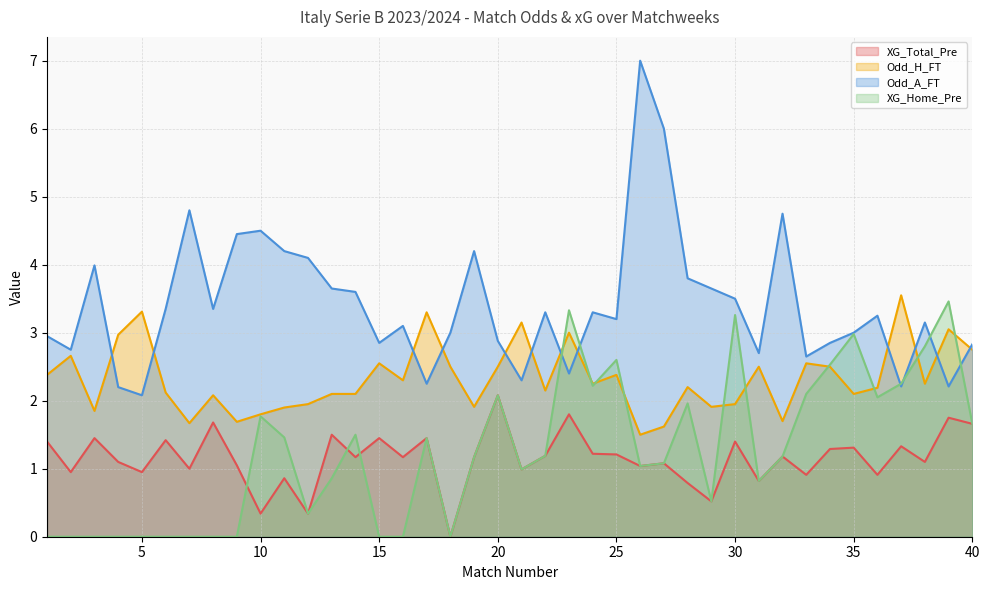

What is the difference between the second highest and minimum values in the Odd_H_FT series?

1.8